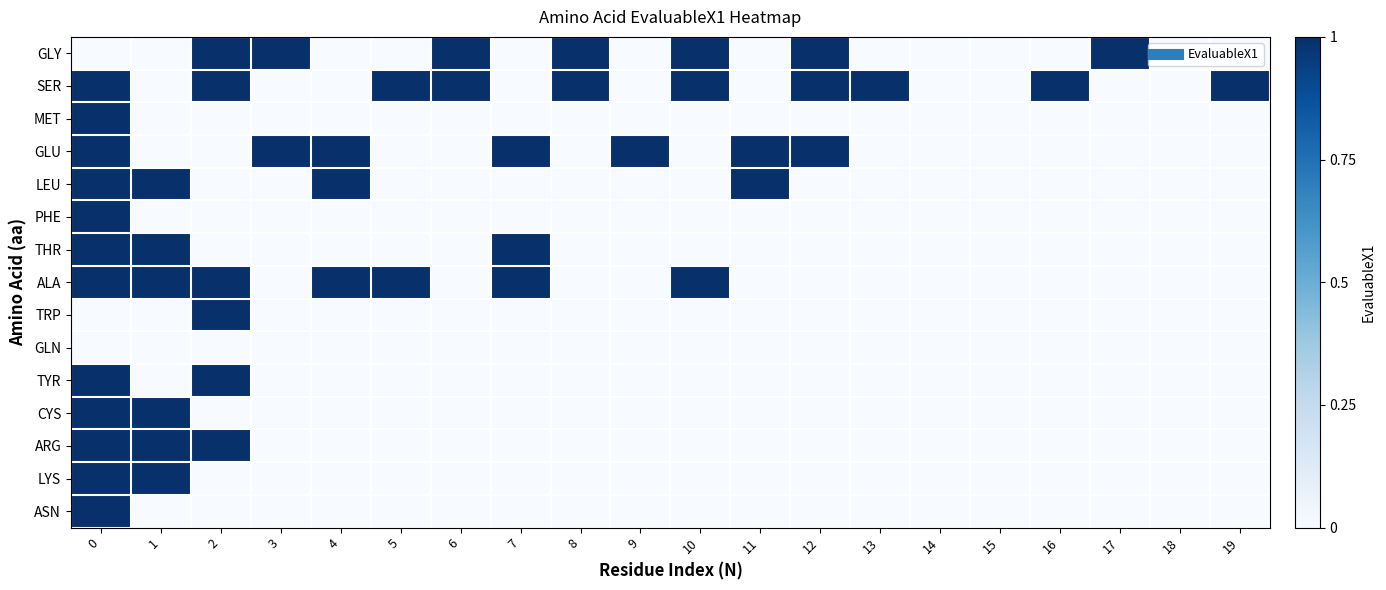

What is the total value across all series at 11?

2